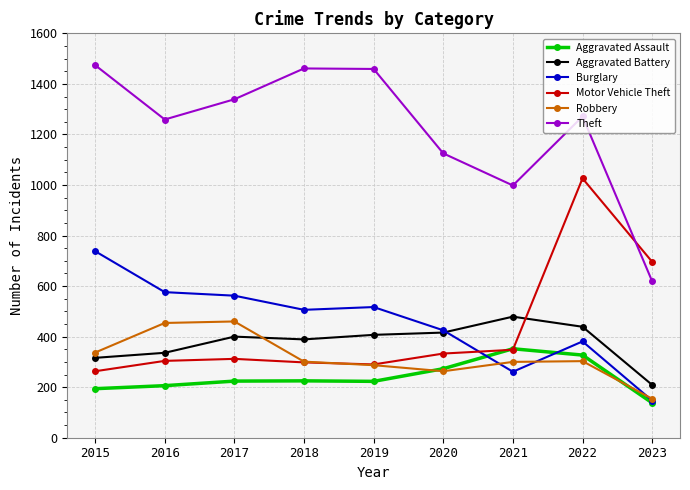

How many interior local peaks does the Theft series have?

2